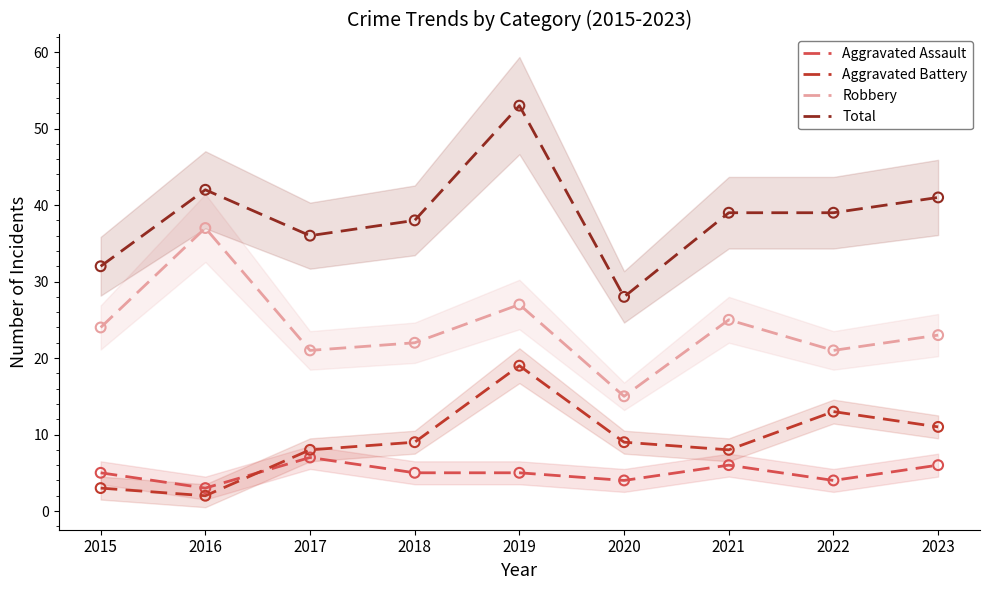

Which series contains the highest Y value?

Total